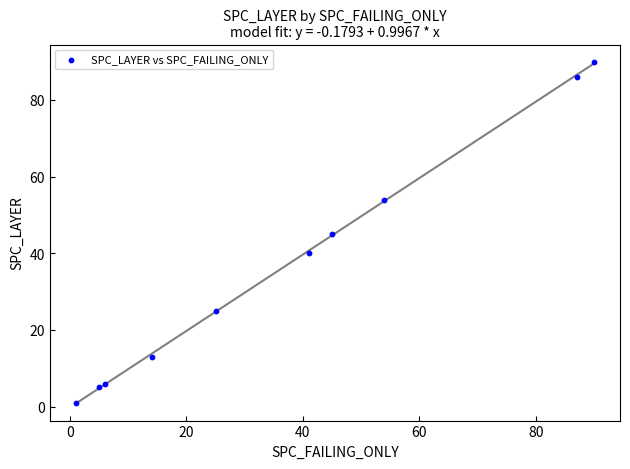

What is the range of Y values (max minus min)?

89